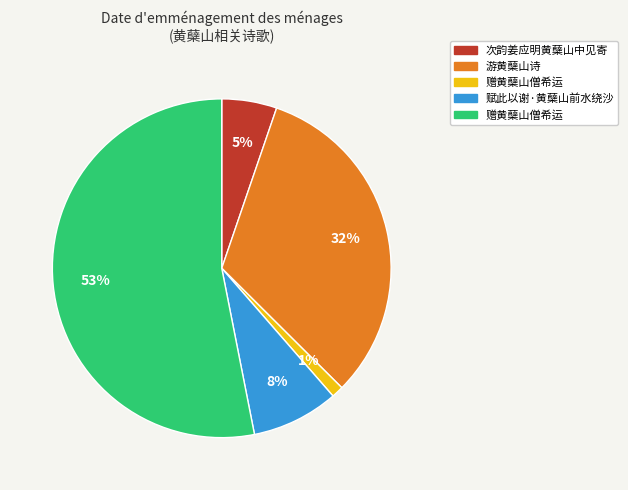

Does any single category account for the majority?

Yes